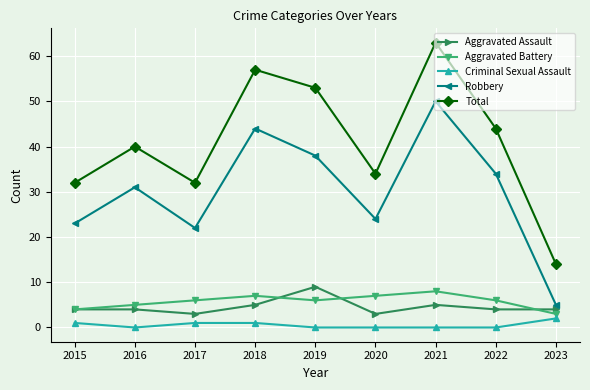

What is the difference between the maximum and minimum values in the Total series?

49